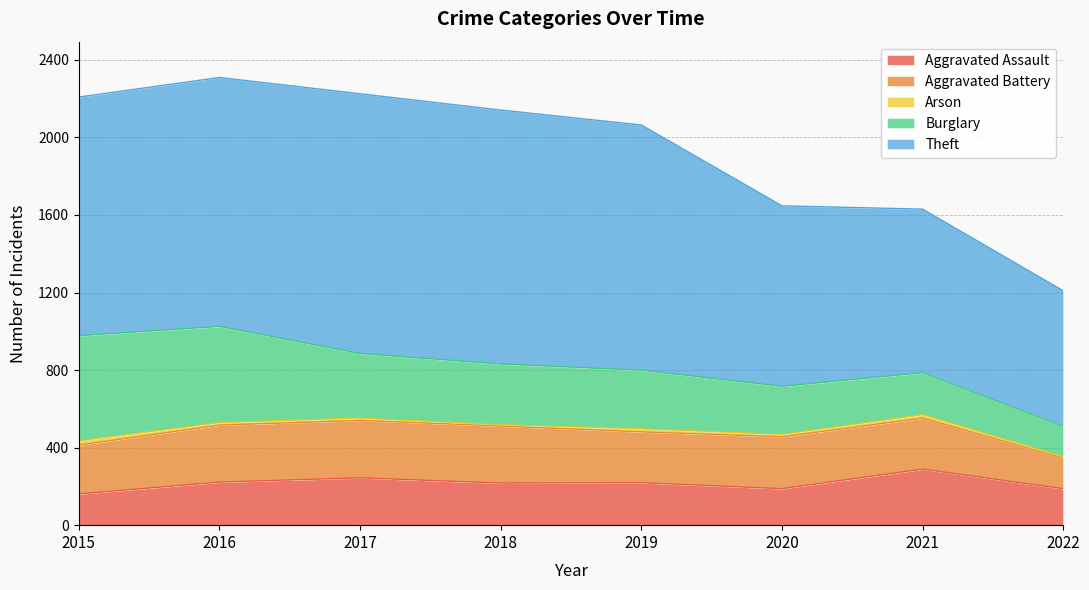

What is the difference between the maximum and minimum values in the Burglary series?

386